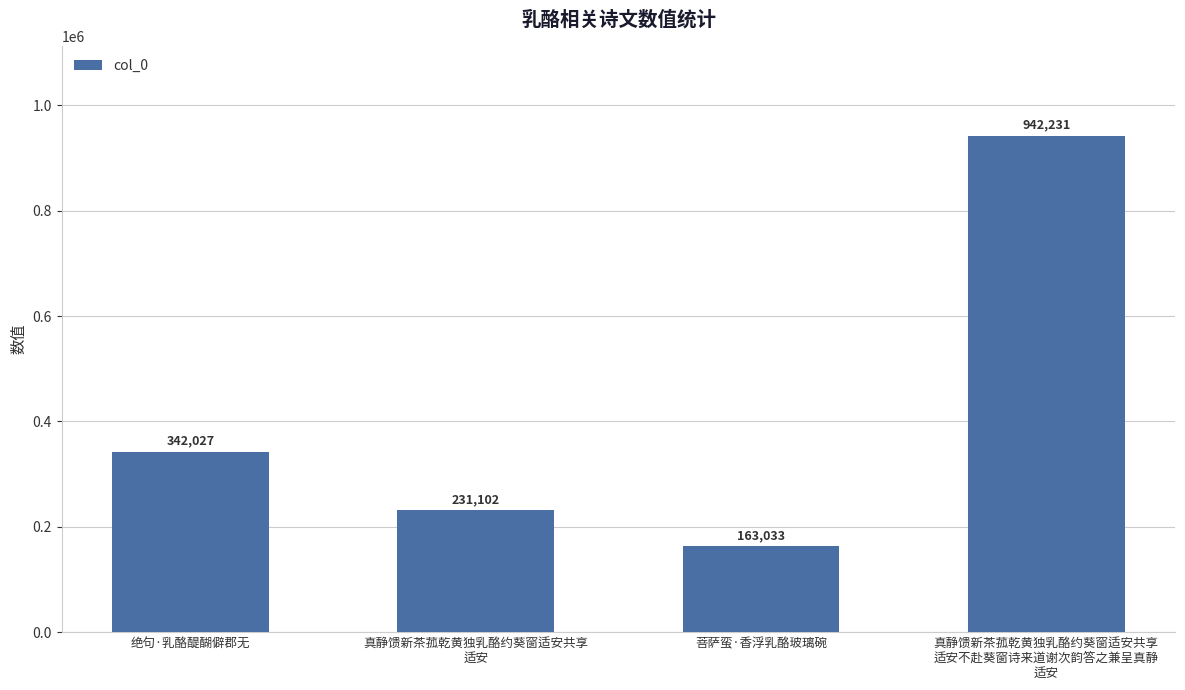

Rank the categories by value from highest to lowest.

真静馈新茶菰乾黄独乳酪约葵窗适安共享
适安不赴葵窗诗来道谢次韵答之兼呈真静
适安, 绝句·乳酪醍醐僻郡无, 真静馈新茶菰乾黄独乳酪约葵窗适安共享
适安, 菩萨蛮·香浮乳酪玻璃碗